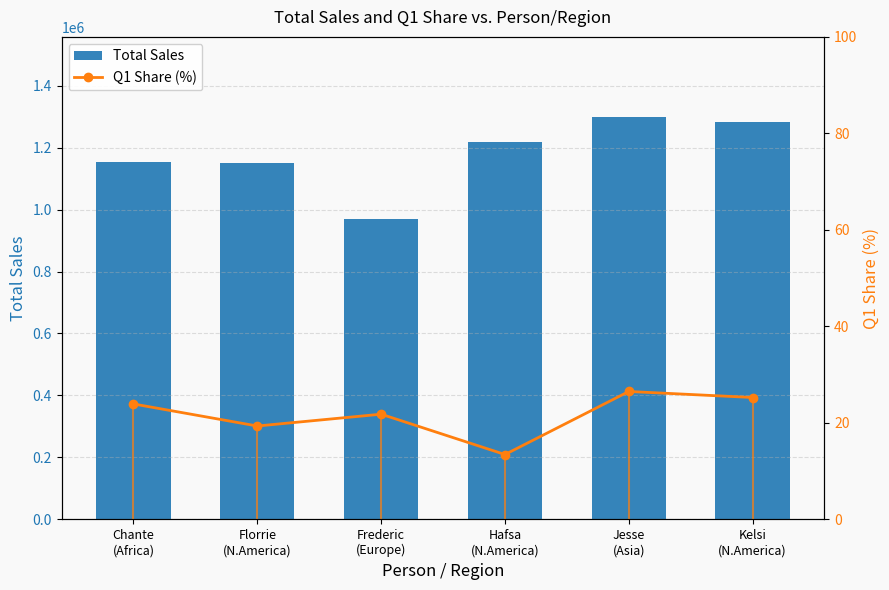

What is the approximate value of Total Sales at Florrie
(N.America)?

1149864